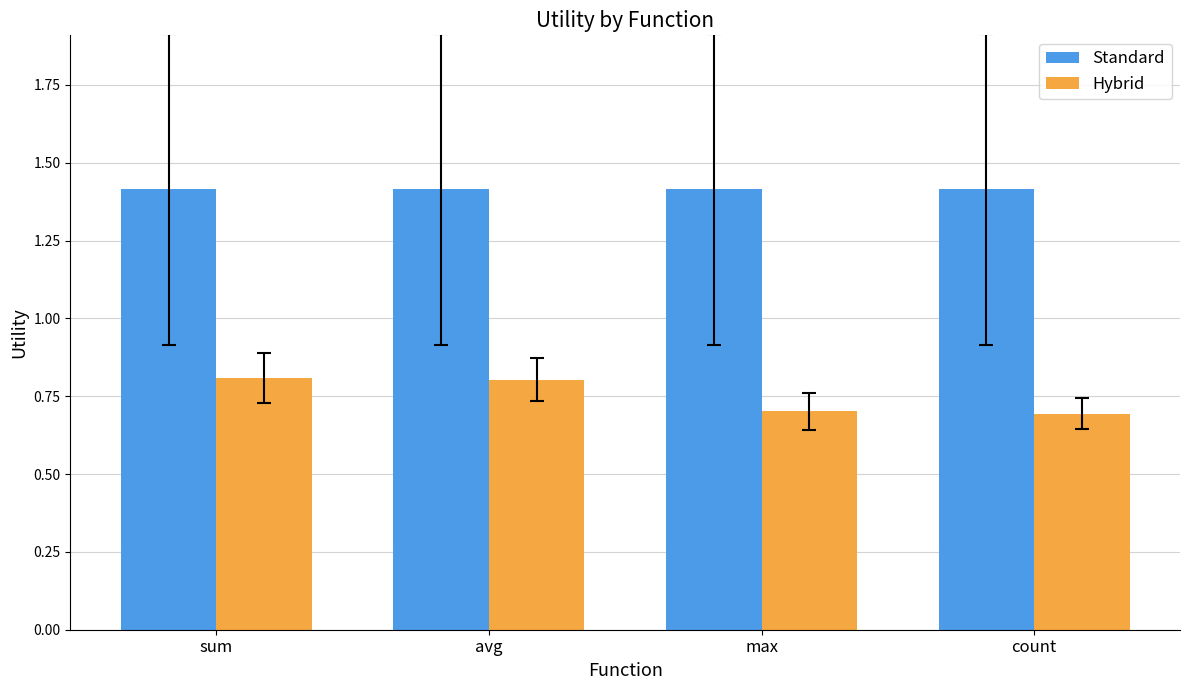

At count, list the series in order from smallest to largest.

Hybrid, Standard